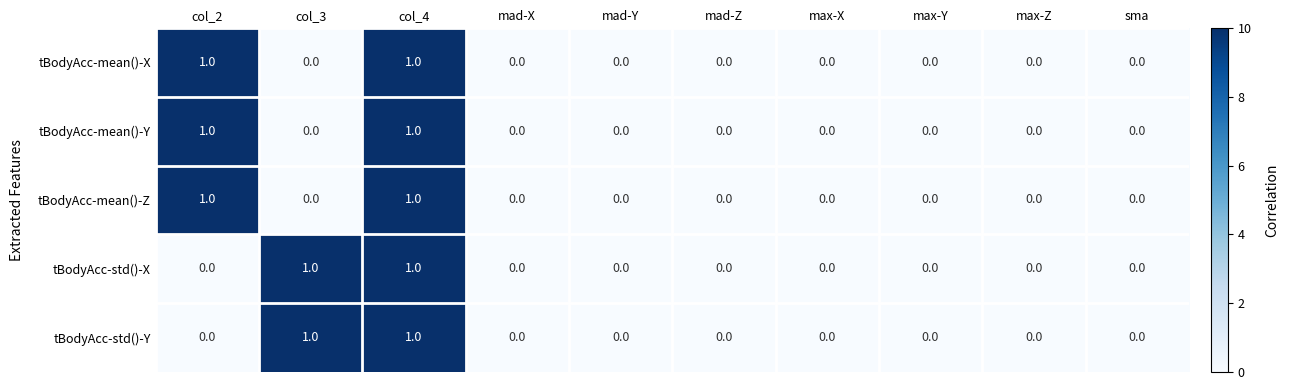

True or false: tBodyAcc-std()-X has a value of 0 at max-Y.

True